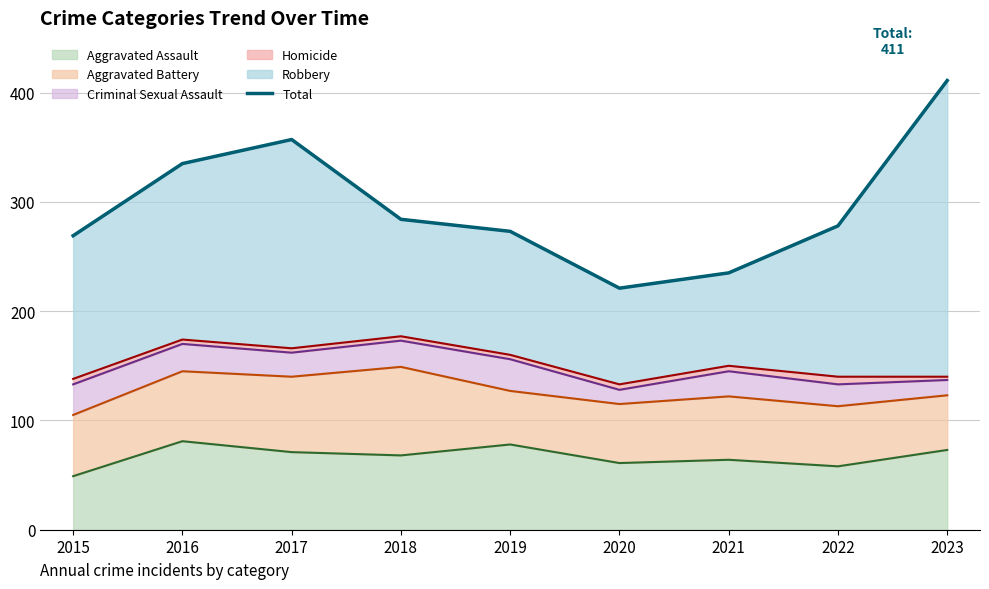

Reading right to left, list all the values displayed in this chart.

2023=411	2022=278	2021=235	2020=221	2019=273	2018=284	2017=357	2016=335	2015=269